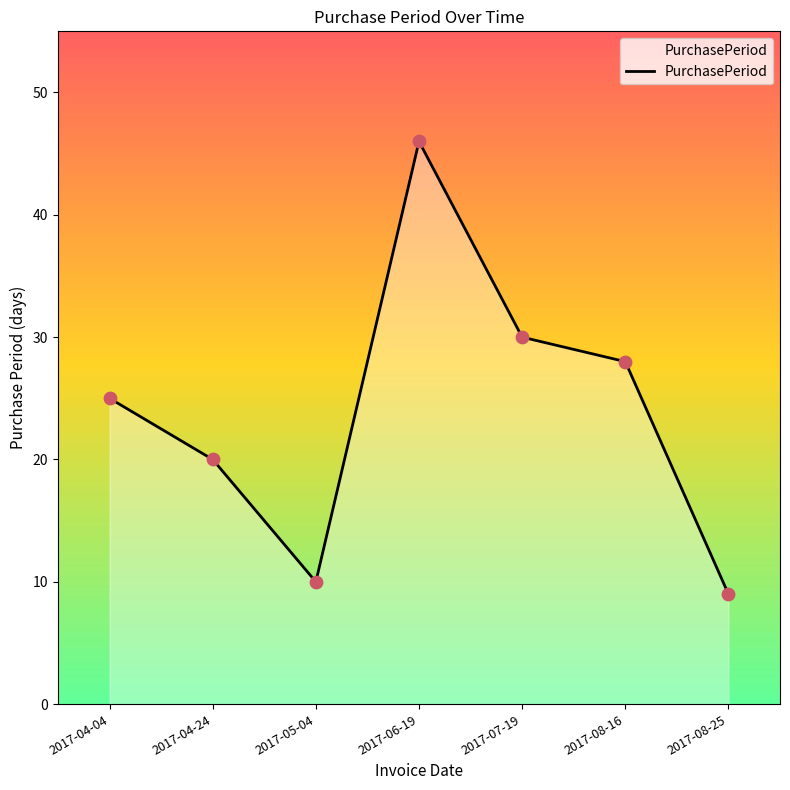

What is the change in value from 2017-05-04 to 2017-07-19?

+20